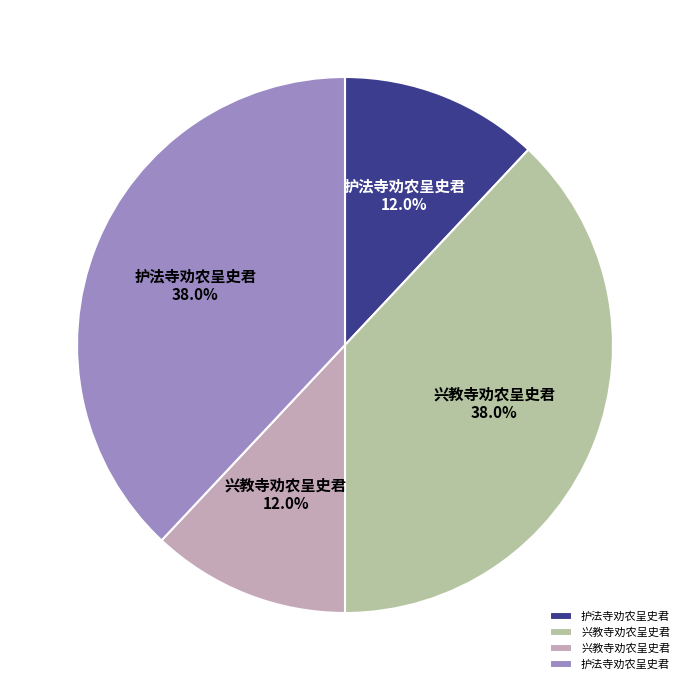

Count the number of slices in the pie.

4